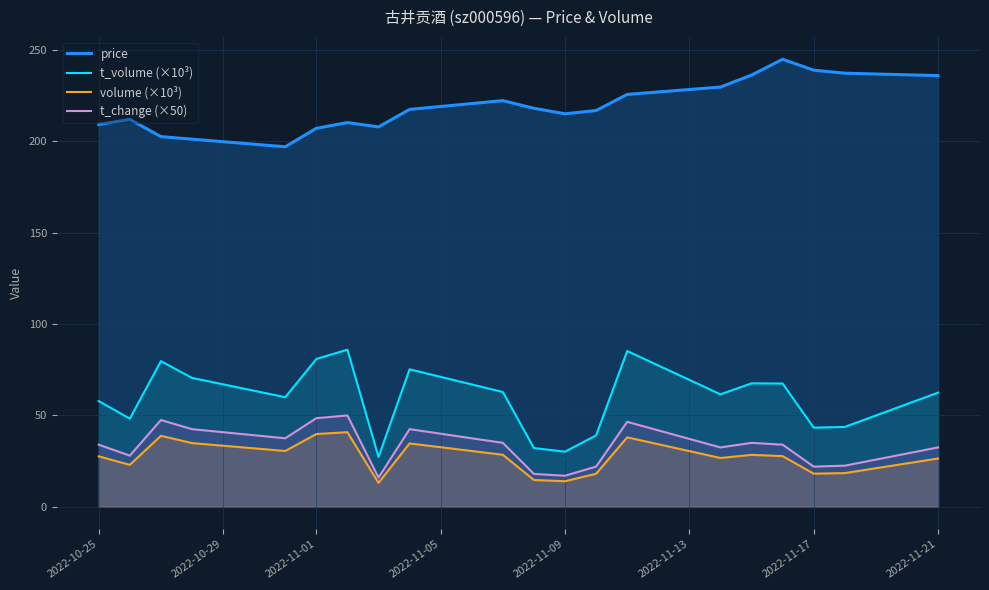

True or false: volume (×10³) and price cross at least once.

False